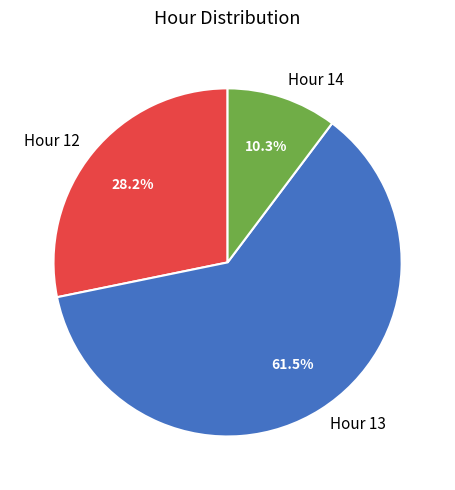

What portion of the pie excludes Hour 14?

89.7%